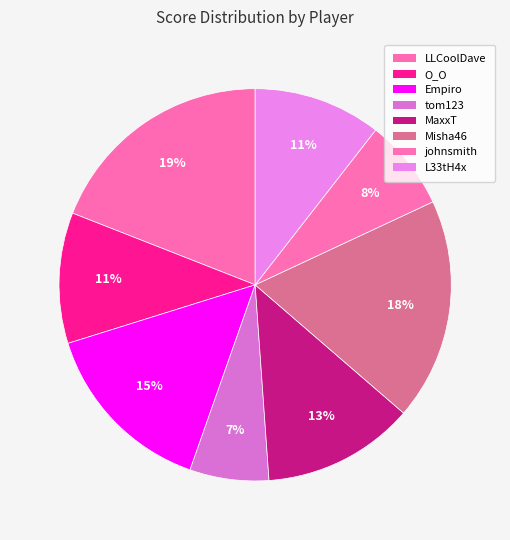

Which category has the smallest portion of the pie?

tom123